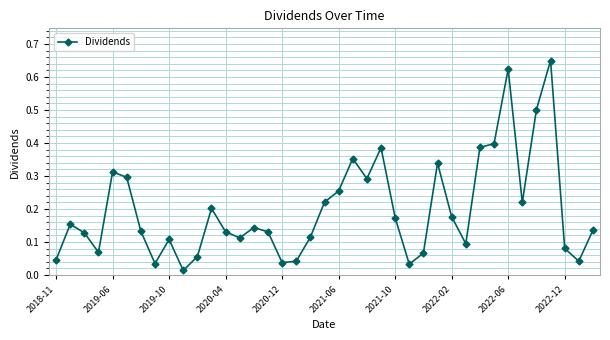

True or false: there are more than 2 points higher than both neighbors.

True